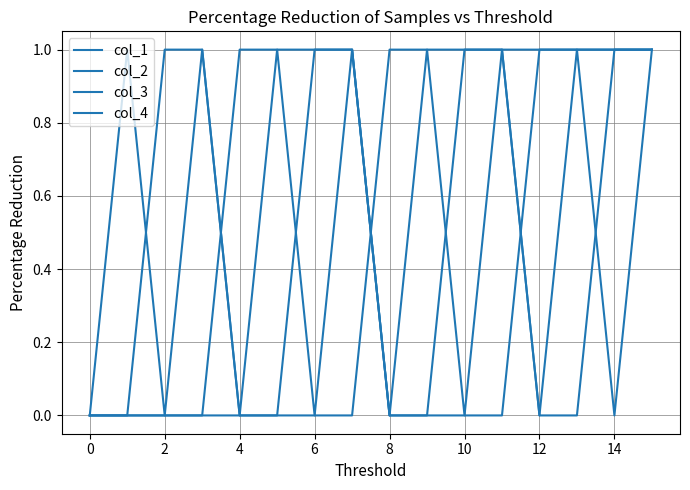

How many lines are shown in the chart?

4